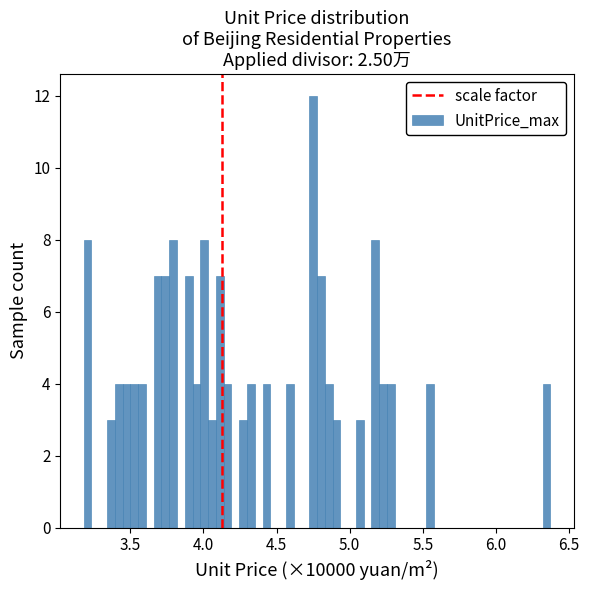

Read against the x-axis, roughly where is the centre of the tallest bar?

4.75